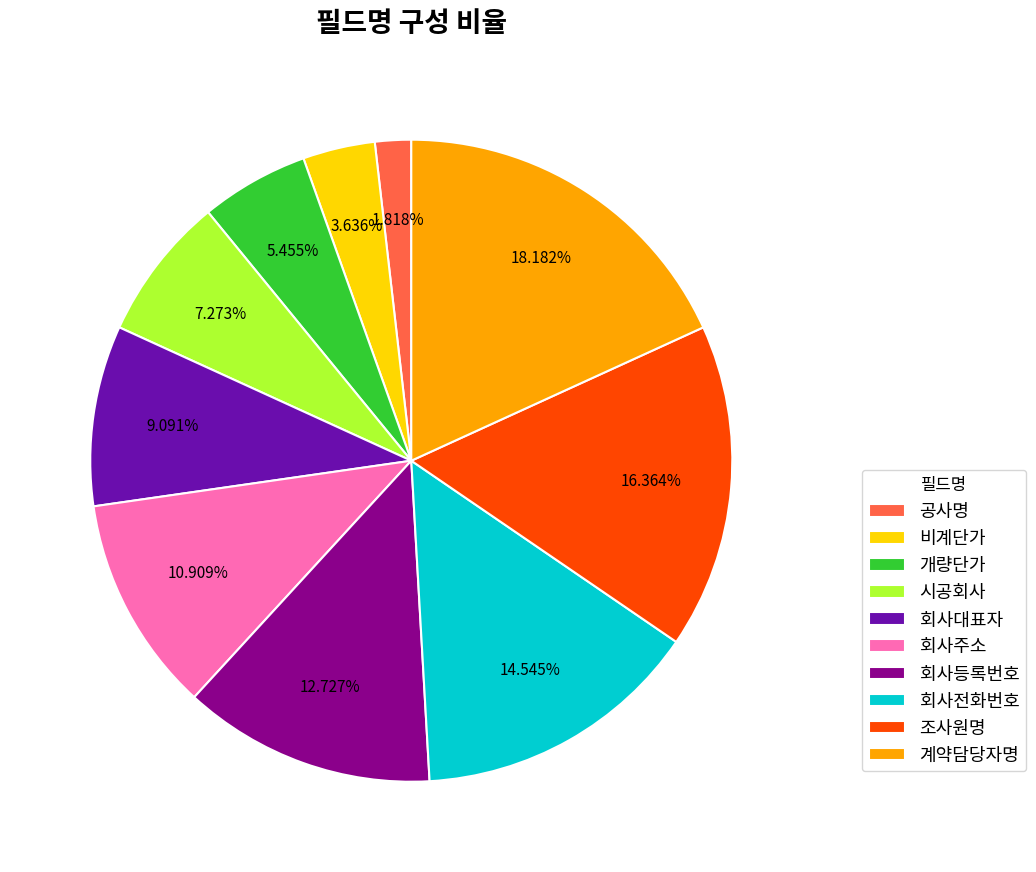

How many segments does this pie chart have?

10